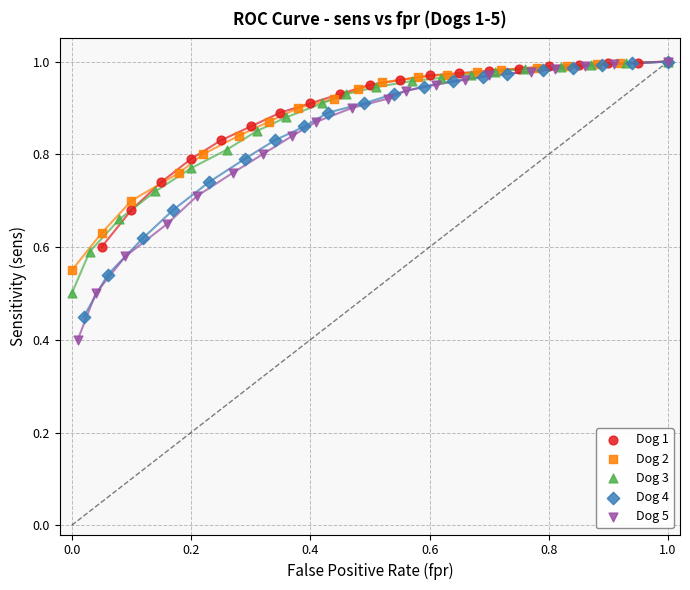

Which series reaches the minimum Y coordinate?

Dog 5